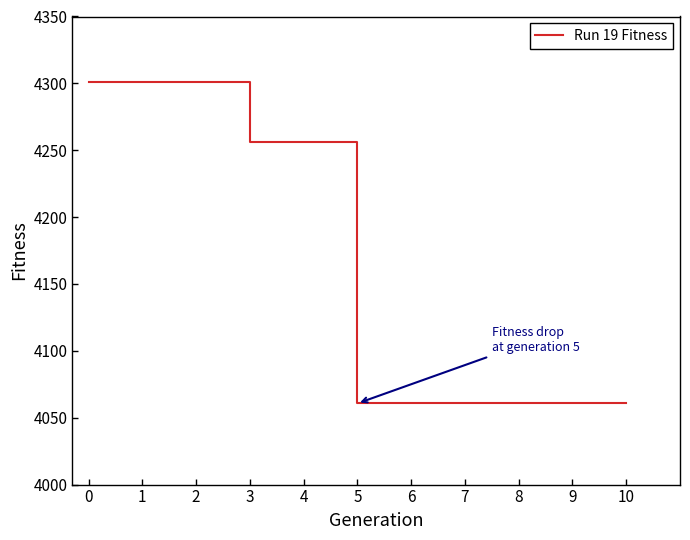

What is the difference between the maximum and minimum values?

240.6